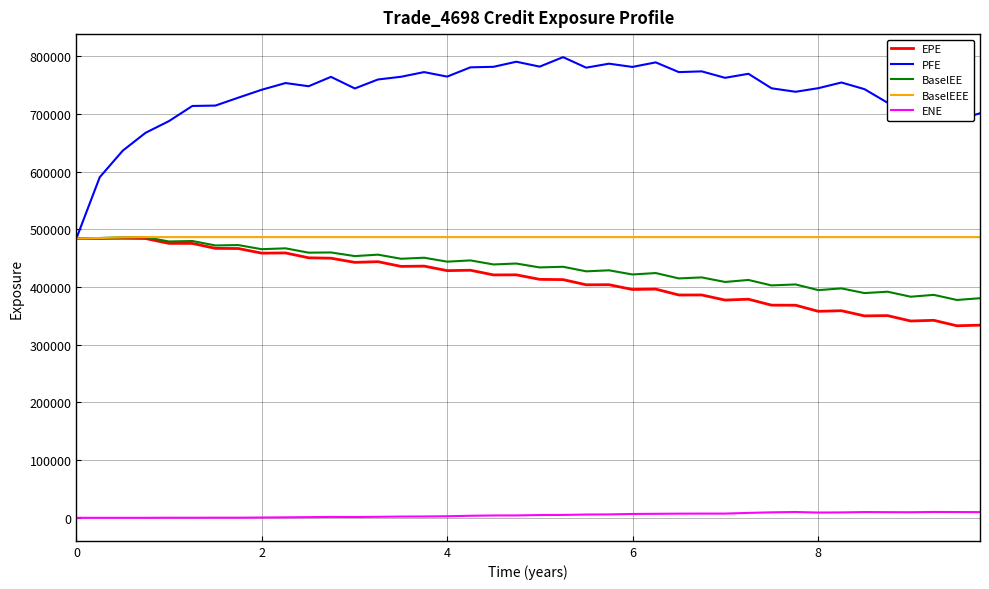

True or false: PFE and ENE cross at least once.

False